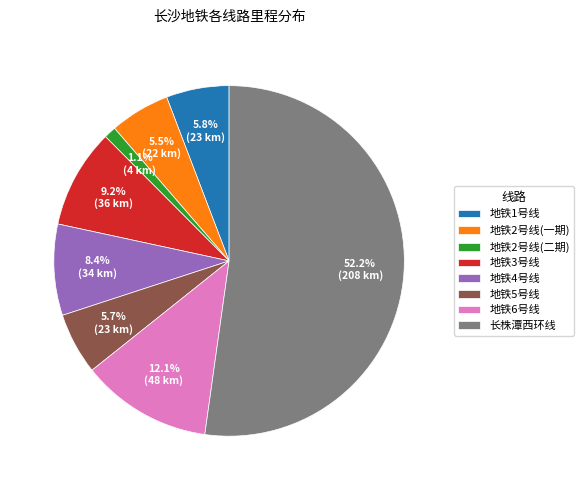

What is the ratio of the value at 地铁3号线 to the value at 地铁6号线?

0.8